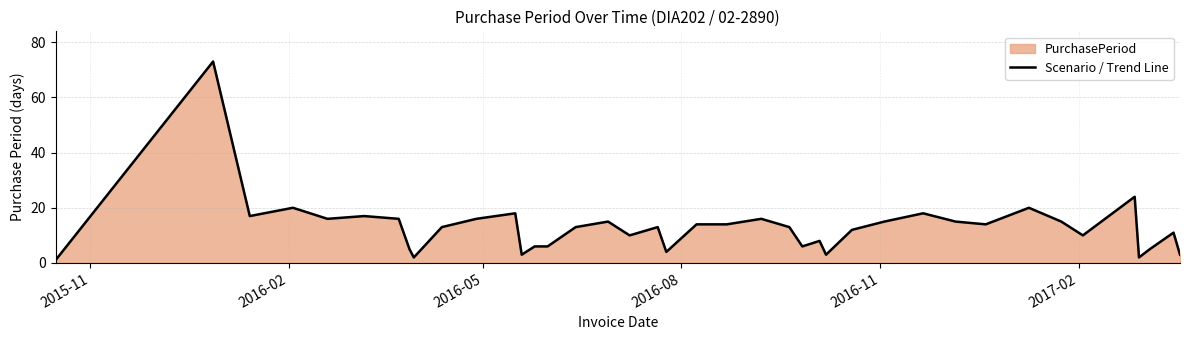

What is the smallest value displayed?

1